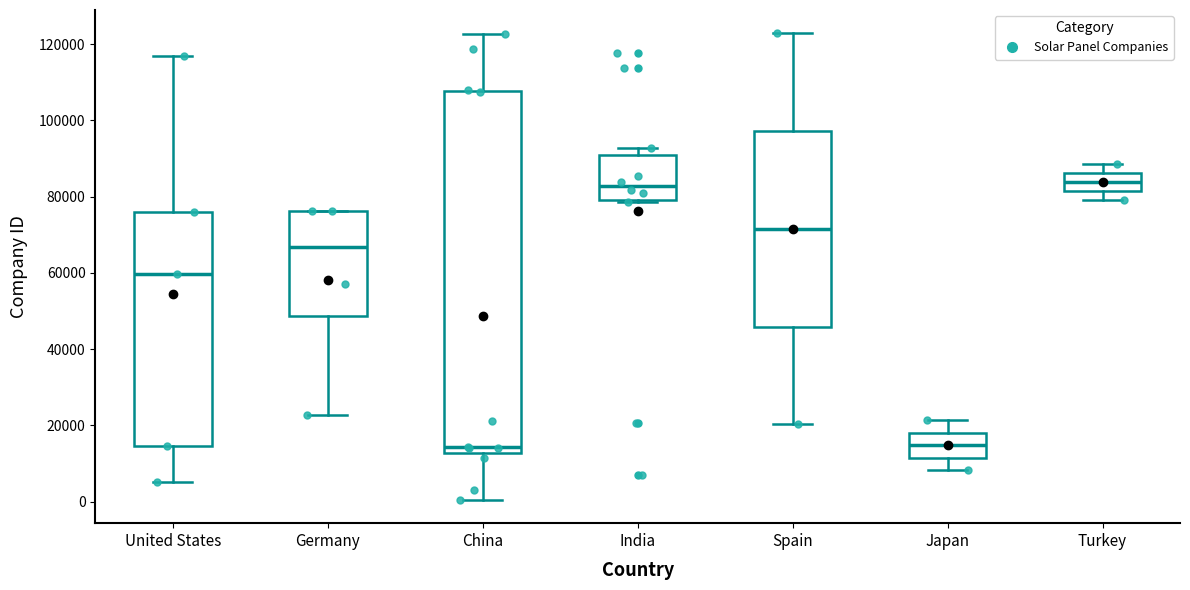

Reading left to right, read every box against the y-axis: the position of its median line, the range the box covers, and the ends of its whiskers. The values are not printed on the chart, so give them approximately, as read against the axis.

United States: median 60000, box 14000 to 76000, whiskers 6000 to 116000
Germany: median 66000, box 48000 to 76000, whiskers 22000 to 76000
China: median 14000, box 12000 to 108000, whiskers 0 to 122000
India: median 82000, box 80000 to 90000, whiskers 78000 to 92000
Spain: median 72000, box 46000 to 98000, whiskers 20000 to 122000
Japan: median 14000, box 12000 to 18000, whiskers 8000 to 22000
Turkey: median 84000, box 82000 to 86000, whiskers 80000 to 88000